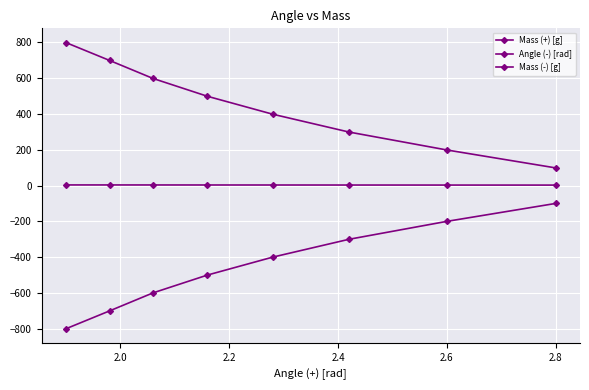

What is the sum of all Mass (+) [g] values?

3594.6